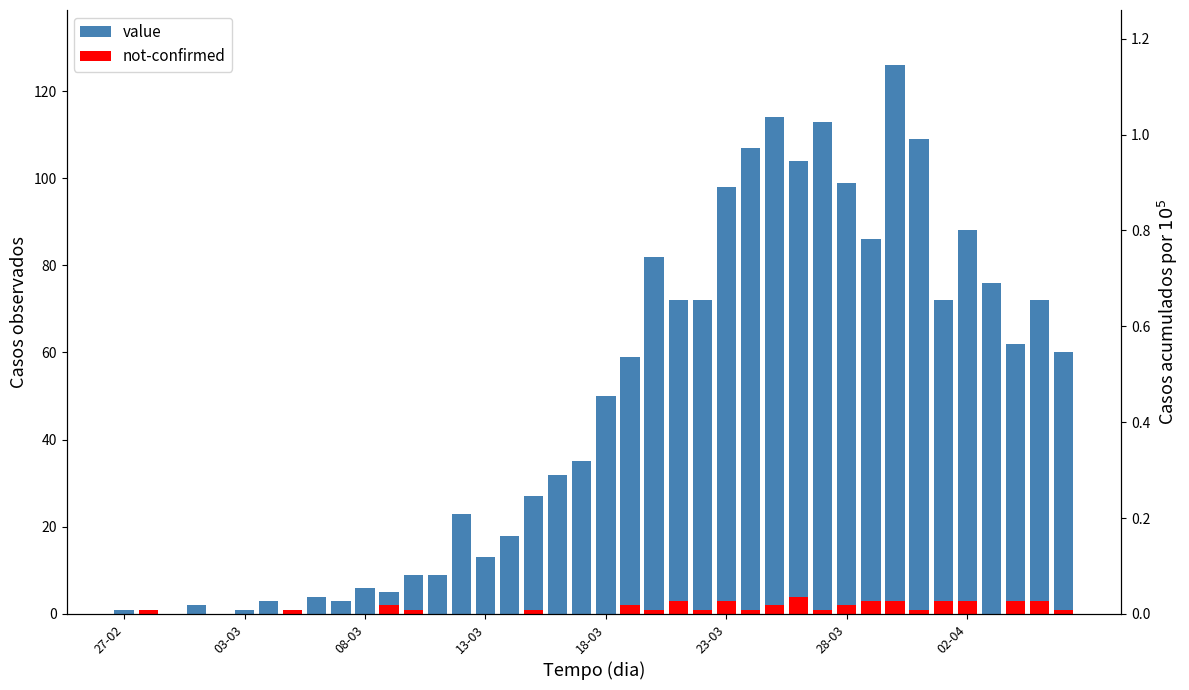

What is the greatest value displayed?

126